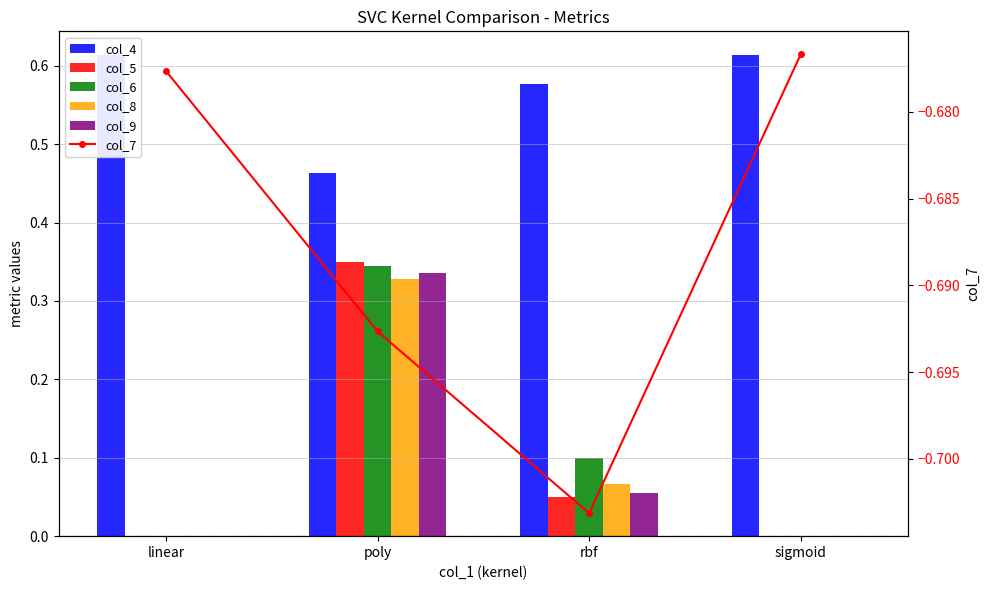

How many col_4 values are between 0 and 1?

4